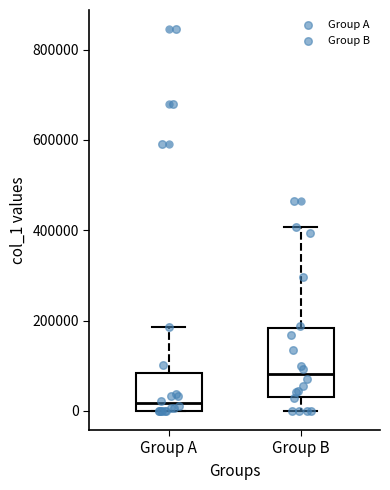

Reading left to right, transcribe this box plot: for each box, give where its median line is, the range the box spans, and where its two whiskers end, as read against the y-axis. The values are not printed on the chart, so give them approximately, as read against the axis.

Group A: median 20000, box 0 to 80000, whiskers 0 to 180000
Group B: median 80000, box 40000 to 180000, whiskers 0 to 400000